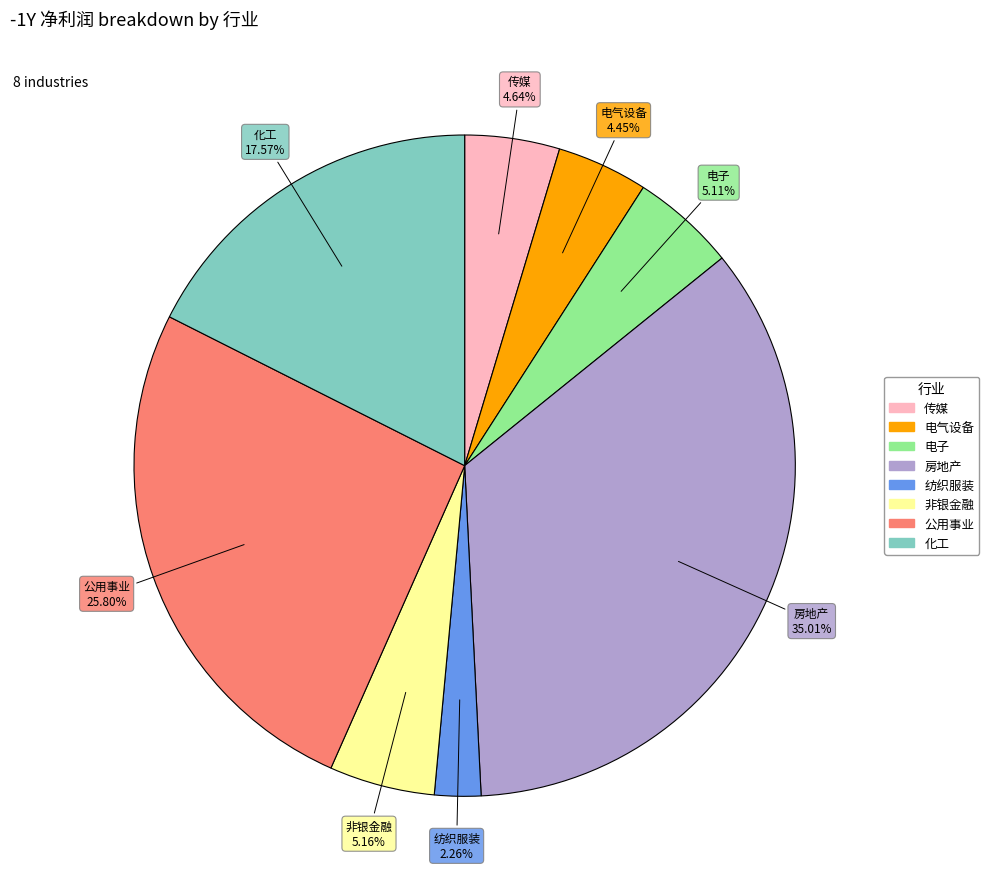

Is there any slice that represents more than half of the pie?

No